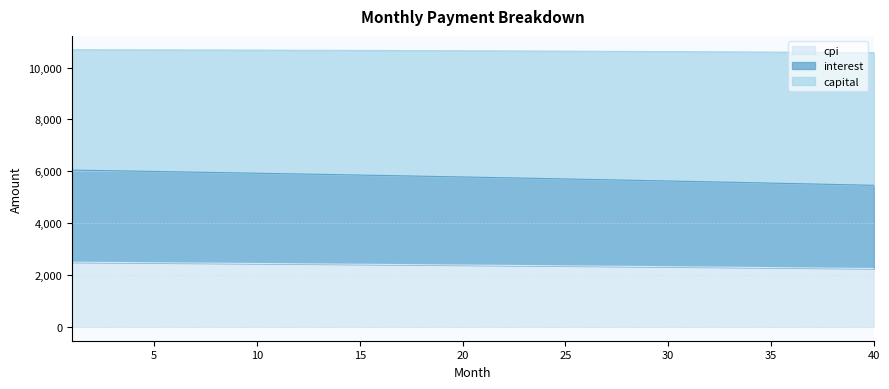

What is the maximum value for cpi?

2494.7